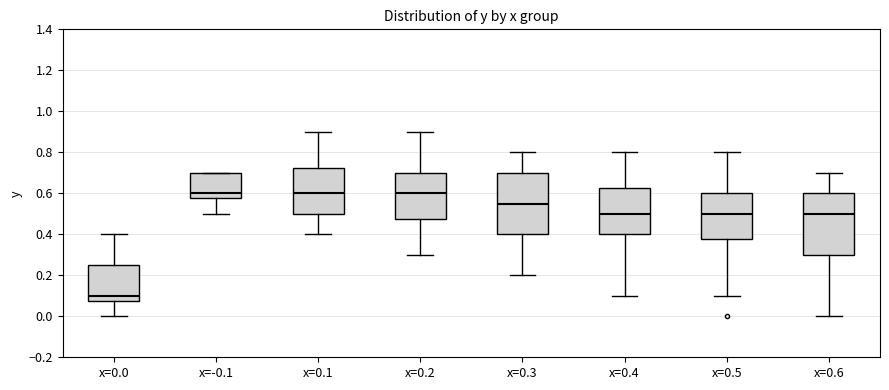

Reading left to right, transcribe this box plot: for each box, give where its median line is, the range the box spans, and where its two whiskers end, as read against the y-axis. The values are not printed on the chart, so give them approximately, as read against the axis.

x=0.0: median 0.10, box 0.08 to 0.26, whiskers 0.00 to 0.40
x=-0.1: median 0.60, box 0.58 to 0.70, whiskers 0.50 to 0.70
x=0.1: median 0.60, box 0.50 to 0.72, whiskers 0.40 to 0.90
x=0.2: median 0.60, box 0.48 to 0.70, whiskers 0.30 to 0.90
x=0.3: median 0.56, box 0.40 to 0.70, whiskers 0.20 to 0.80
x=0.4: median 0.50, box 0.40 to 0.62, whiskers 0.10 to 0.80
x=0.5: median 0.50, box 0.38 to 0.60, whiskers 0.10 to 0.80
x=0.6: median 0.50, box 0.30 to 0.60, whiskers 0.00 to 0.70